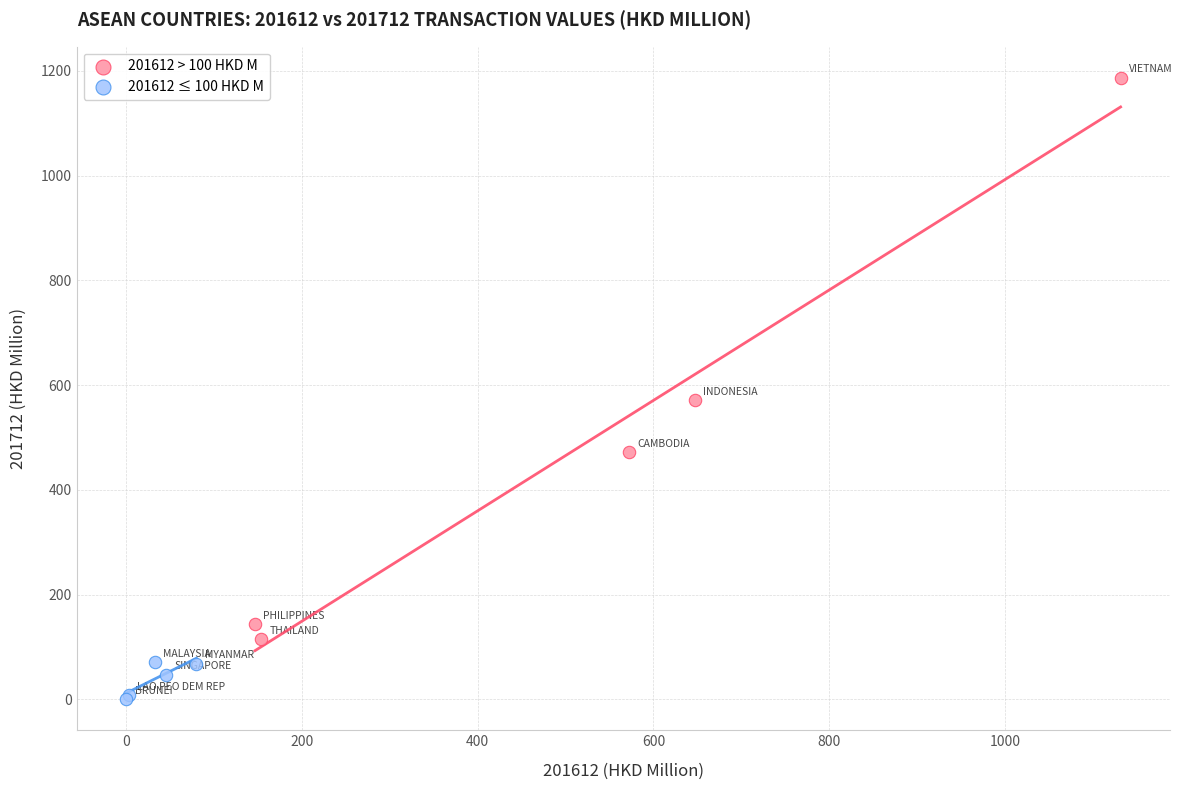

Which series reaches the maximum Y coordinate?

201612 > 100 HKD M